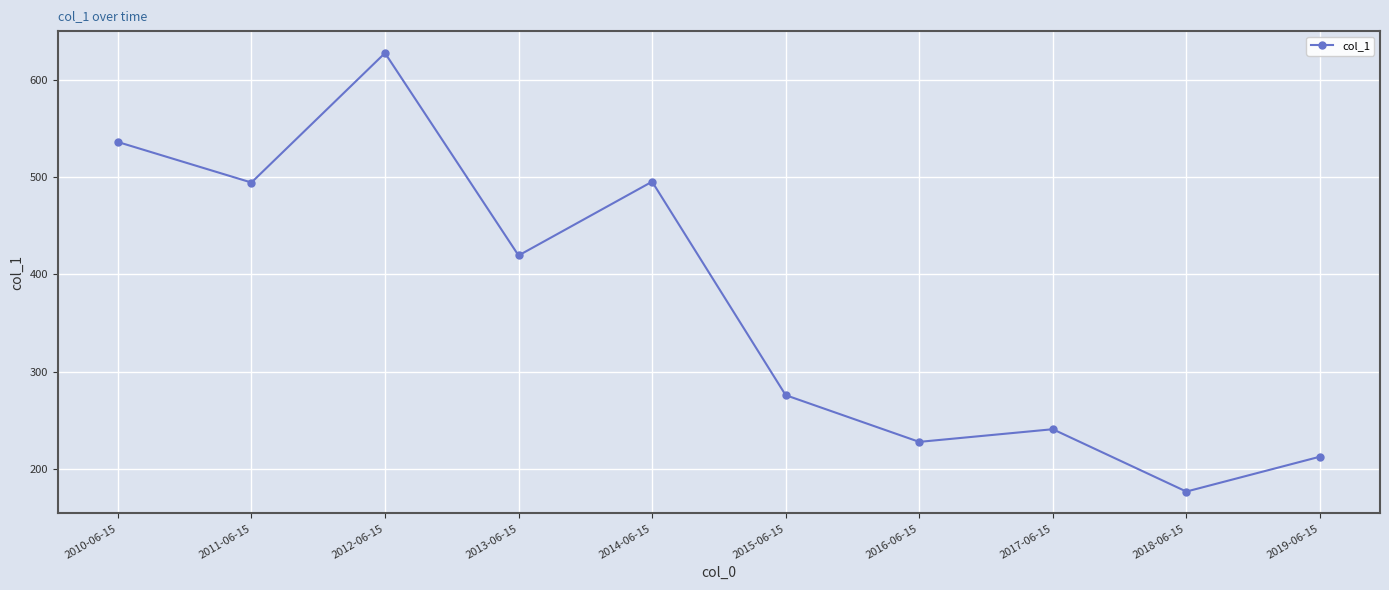

The value at 2010-06-15 is 536.1. True or false?

True